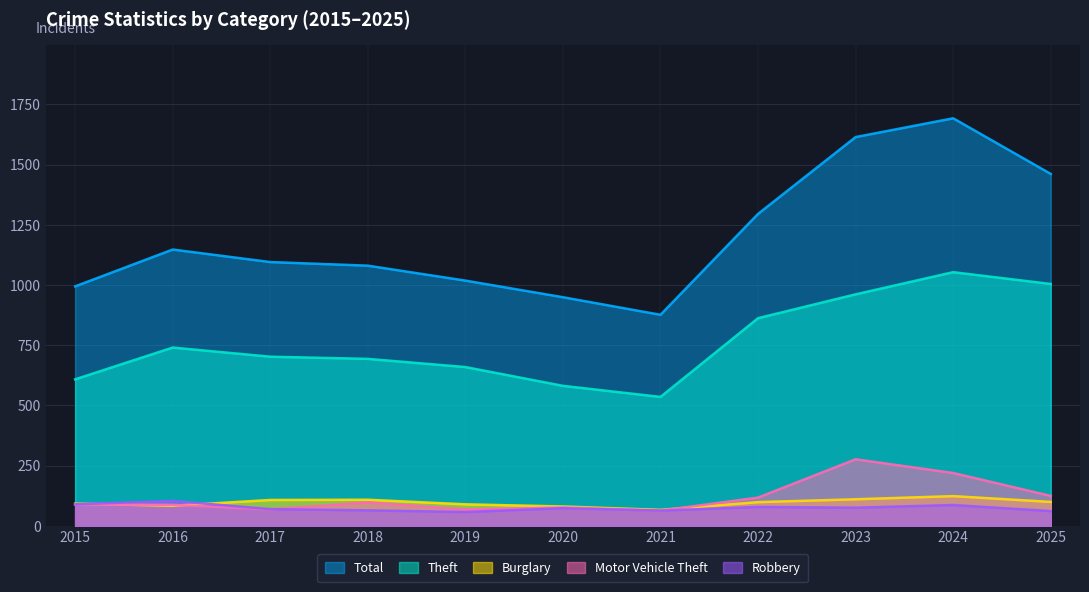

How many values in the Motor Vehicle Theft series are below 88?

5